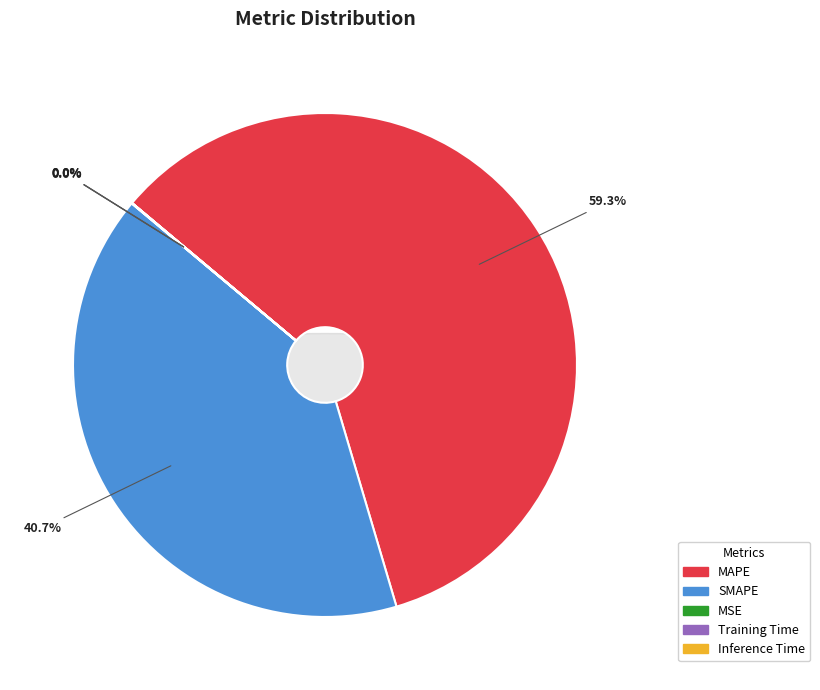

Does SMAPE represent more than half of the total?

No